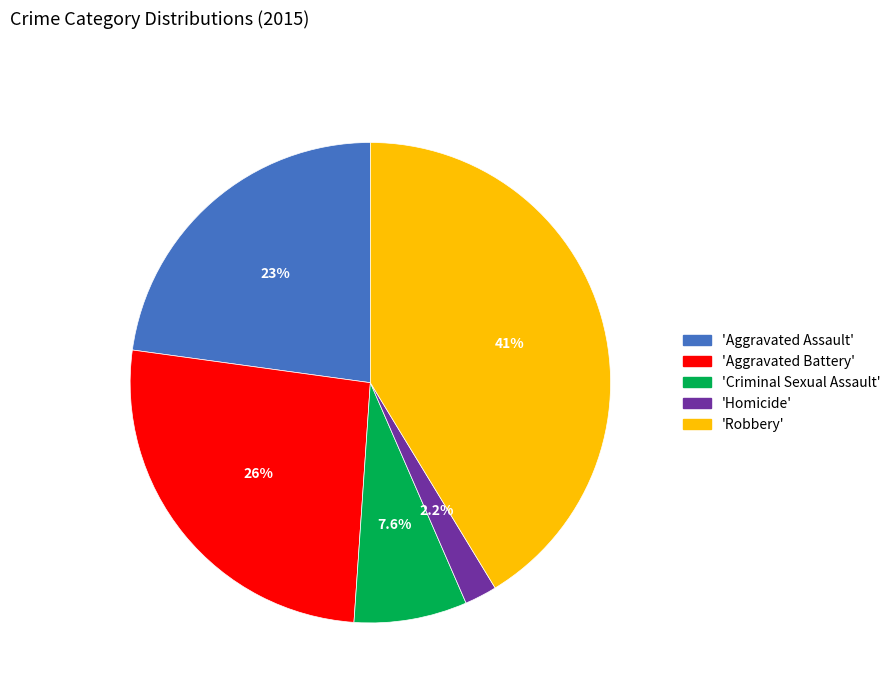

Count the number of slices in the pie.

5